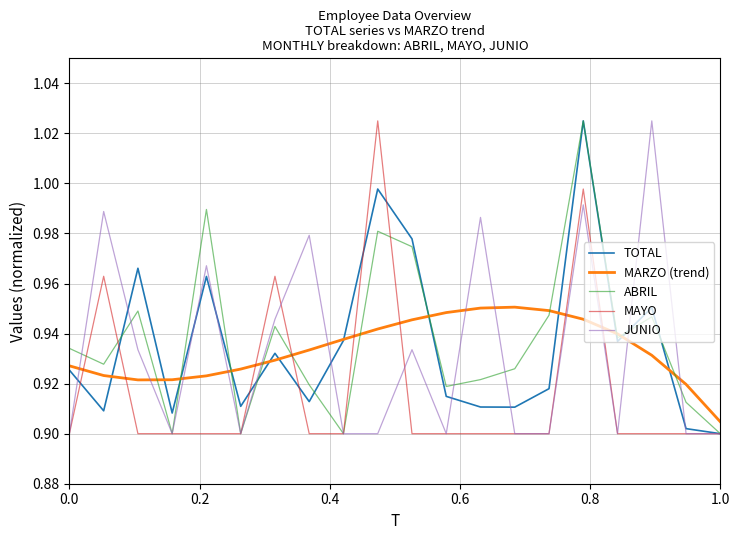

True or false: MAYO and MARZO (trend) cross at least once.

True